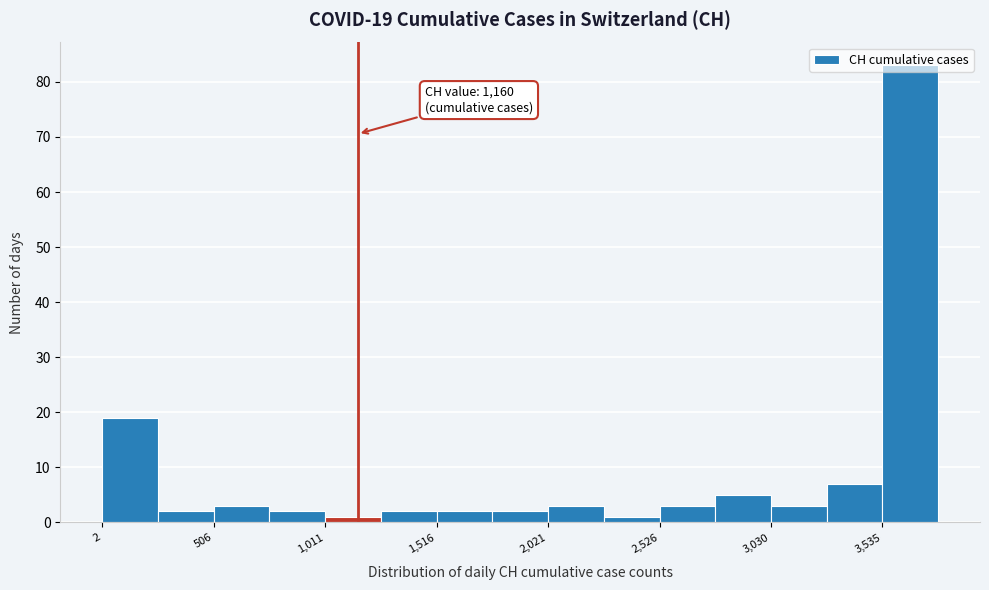

Around what value on the x-axis is the tallest bar? Give the approximate position of its centre, as read against the axis.

3700